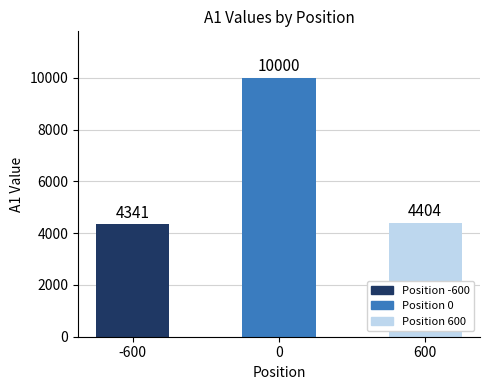

List the labels in order of value, largest first.

0, 600, -600